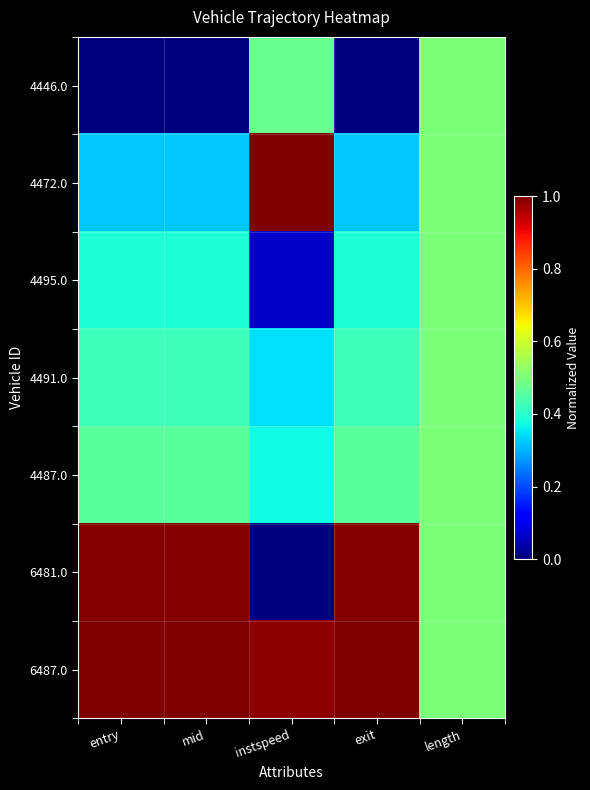

Reading left to right, list all the values displayed in this chart.

4446.0: entry=0.0	mid=0.0	instspeed=0.5	exit=0.0	length=0.5
4472.0: entry=0.3	mid=0.3	instspeed=1.0	exit=0.3	length=0.5
4495.0: entry=0.4	mid=0.4	instspeed=0.1	exit=0.4	length=0.5
4491.0: entry=0.4	mid=0.4	instspeed=0.3	exit=0.4	length=0.5
4487.0: entry=0.5	mid=0.5	instspeed=0.4	exit=0.5	length=0.5
6481.0: entry=1.0	mid=1.0	instspeed=0.0	exit=1.0	length=0.5
6487.0: entry=1.0	mid=1.0	instspeed=1.0	exit=1.0	length=0.5